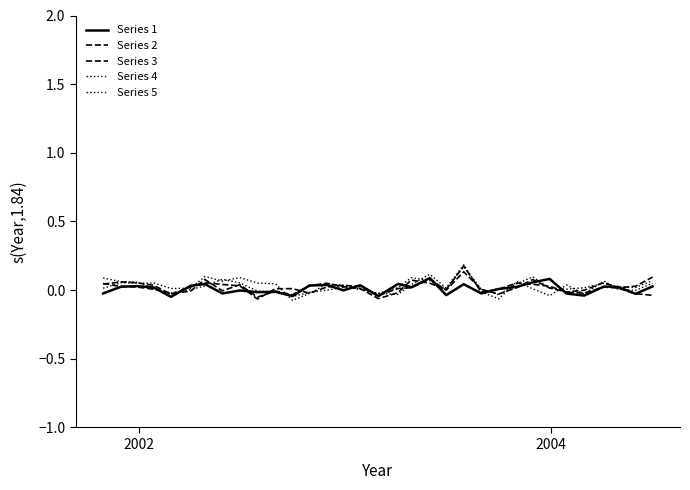

How many values in the Series 4 series exceed 0?

26